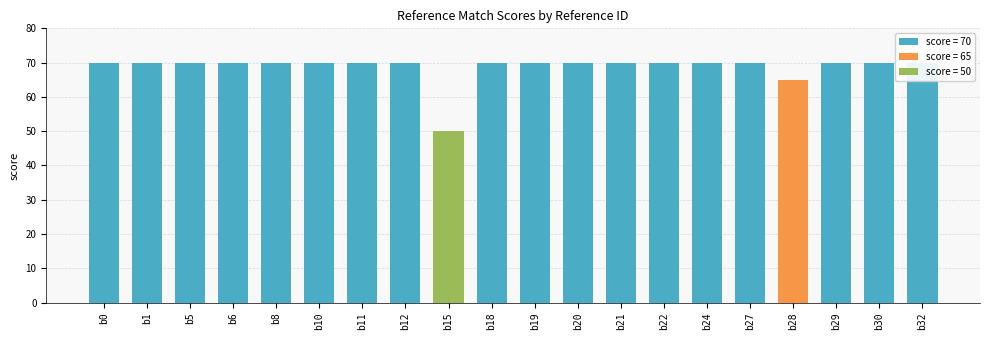

Rank the categories by value from lowest to highest.

b15, b28, b0, b1, b5, b6, b8, b10, b11, b12, b18, b19, b20, b21, b22, b24, b27, b29, b30, b32